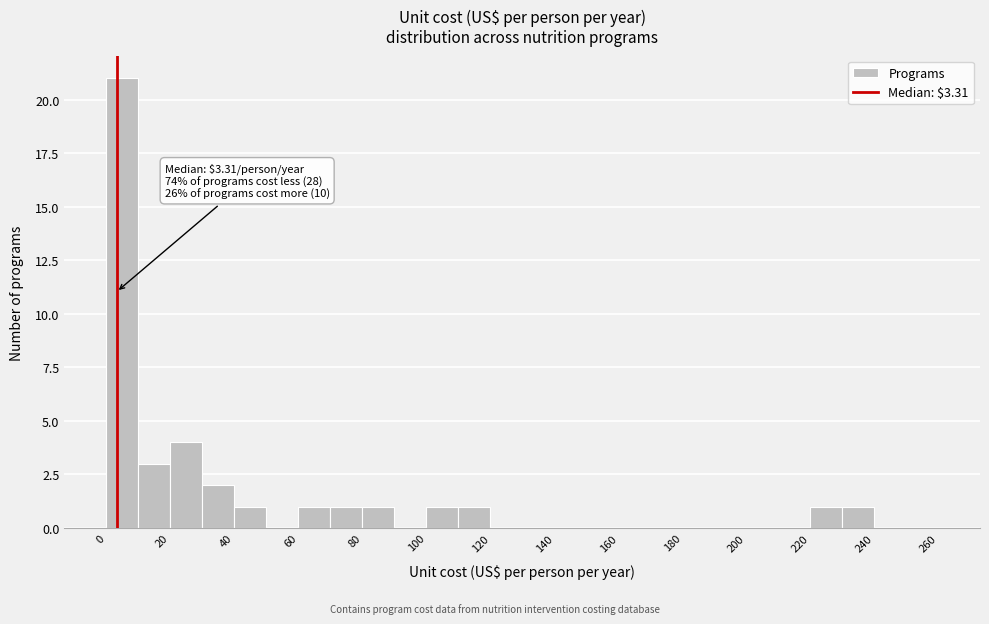

Over which range of the x-axis is the bar tallest?

0 to 10